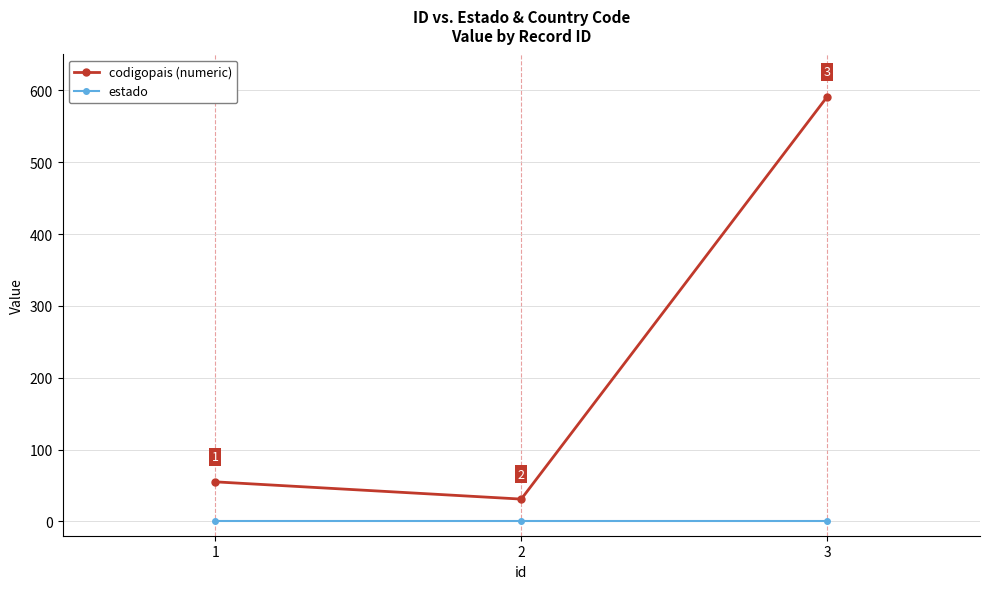

What is the average value of the codigopais (numeric) series?

226